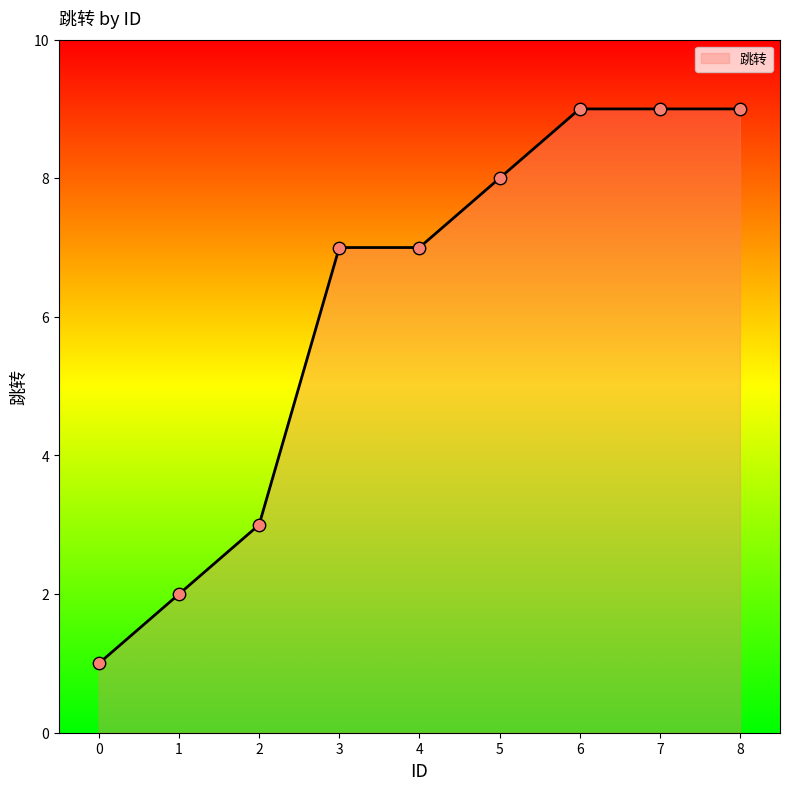

What is the ratio of the value at 6 to the value at 5?

1.1